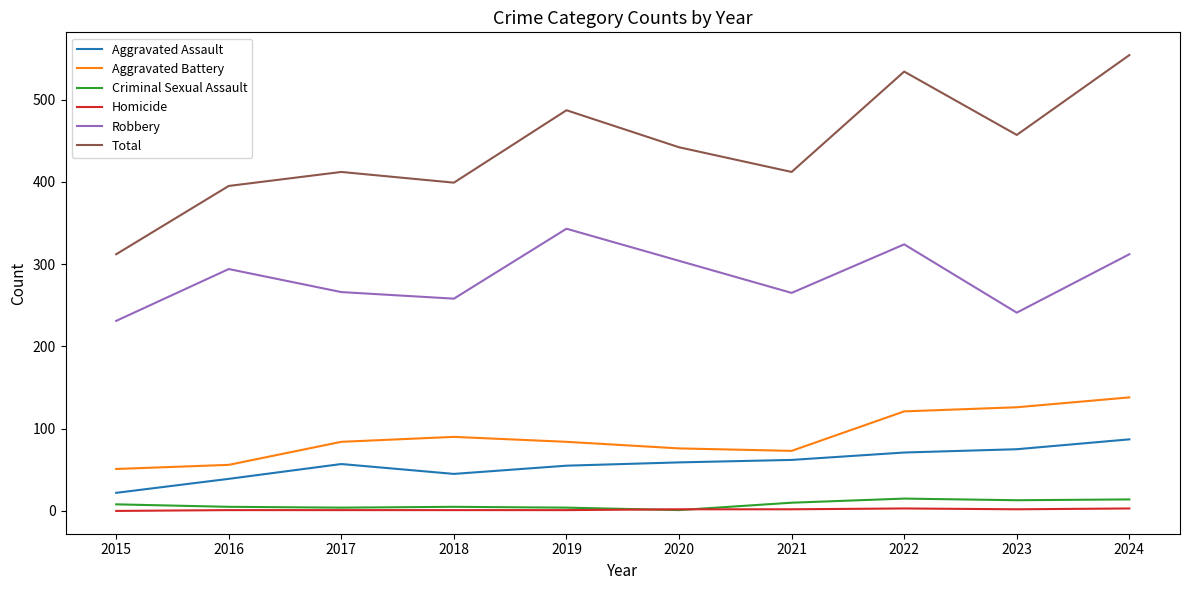

Which series has the largest range (max minus min)?

Total